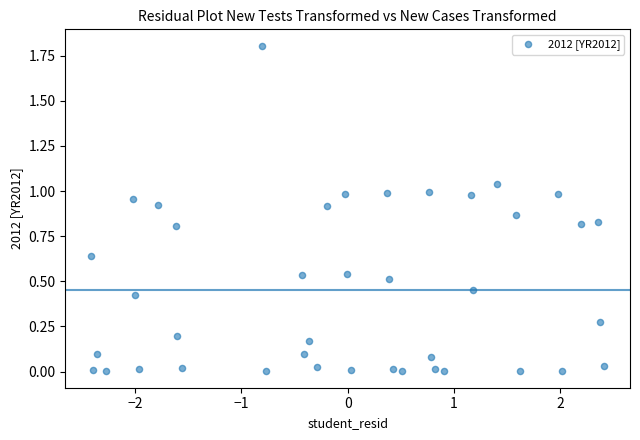

What is the range of Y values (max minus min)?

1.8